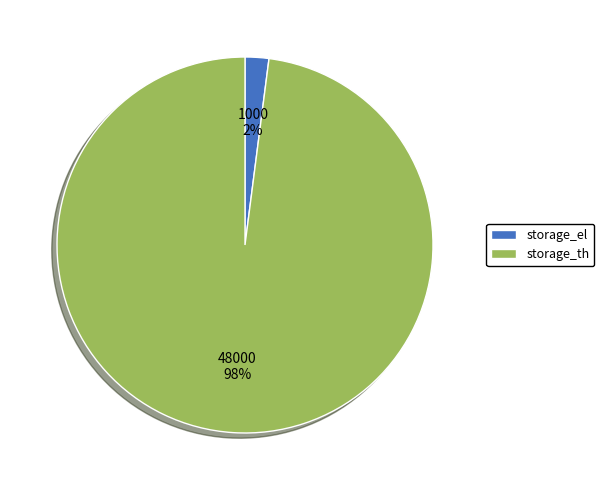

Is the sum of storage_th and storage_el greater than half?

Yes